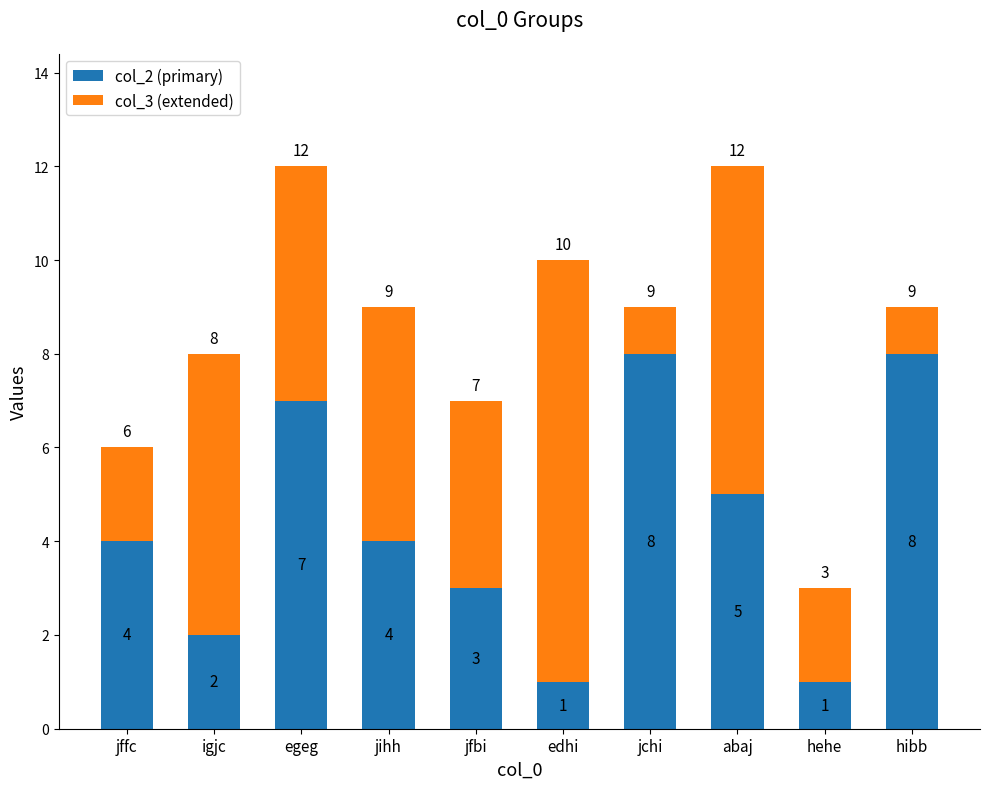

Reading right to left, list the values for the col_2 (primary) series.

hibb=8	hehe=1	abaj=5	jchi=8	edhi=1	jfbi=3	jihh=4	egeg=7	igjc=2	jffc=4